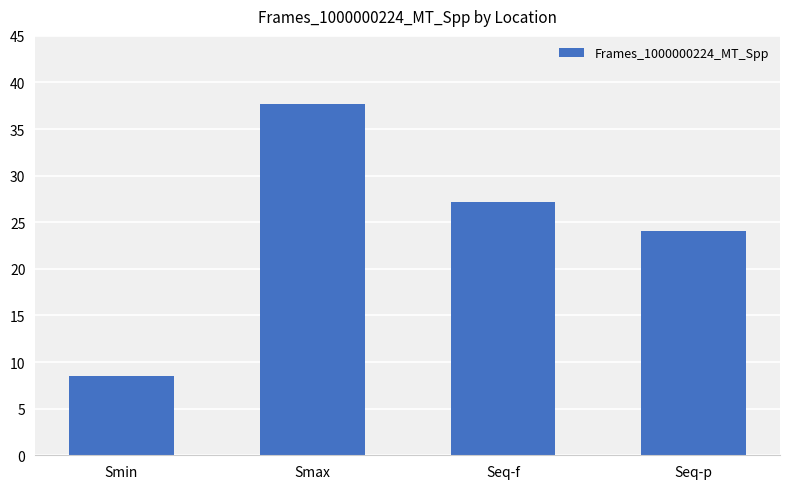

What is the difference between the values at Seq-f and Seq-p?

3.0